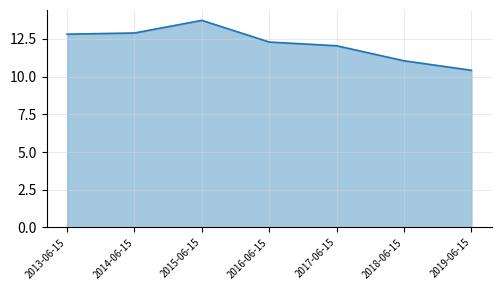

Does the chart have visible grid lines?

Yes